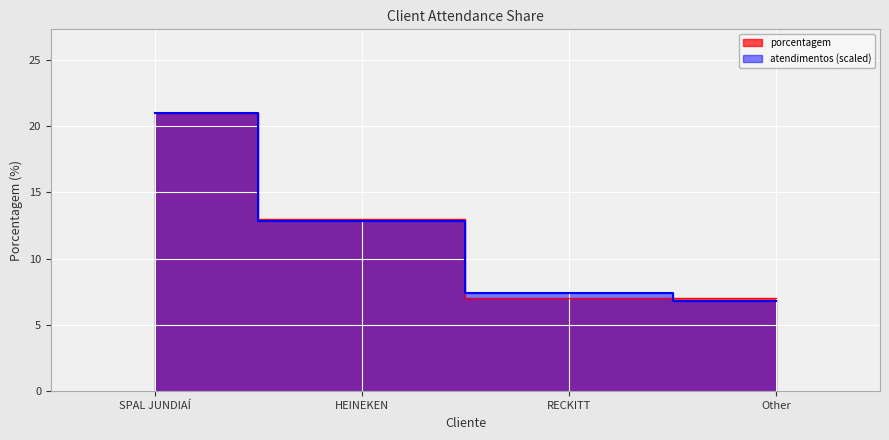

What is the value of the 4th point from the left?

7